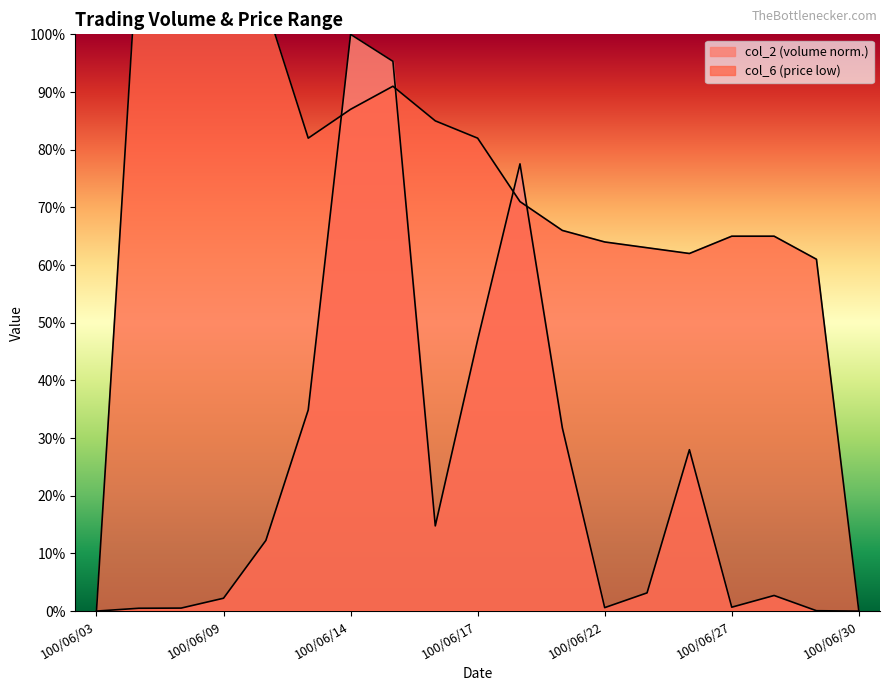

What is the difference between the maximum and second lowest values in the col_2 series?

1.0